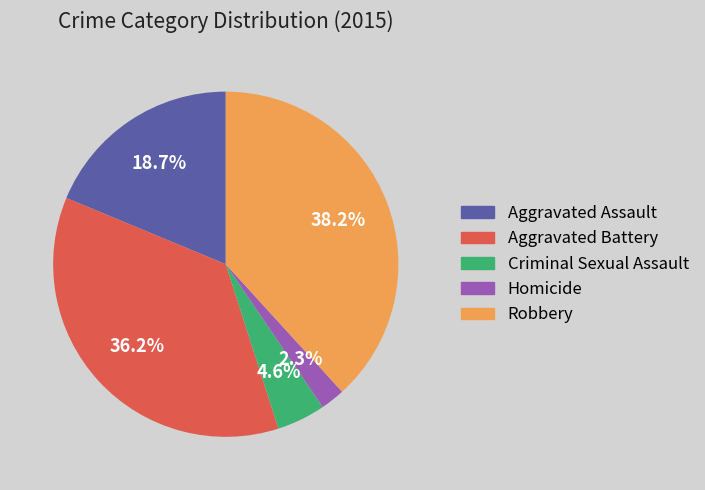

Do Aggravated Battery and Criminal Sexual Assault together represent more than half of the pie?

No